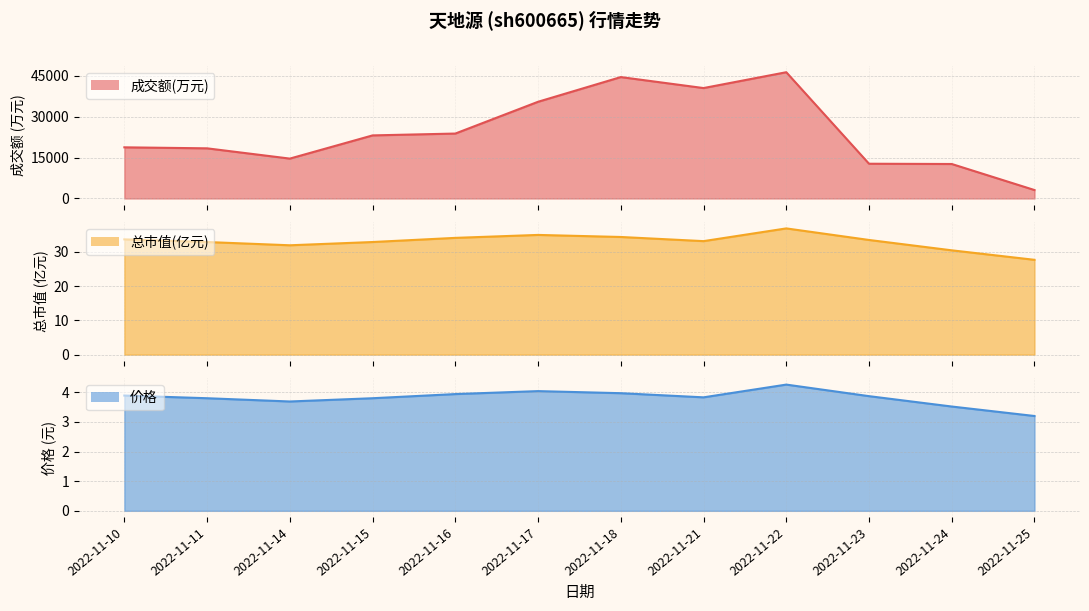

True or false: 价格 and 总市值(亿元) intersect in this chart.

False